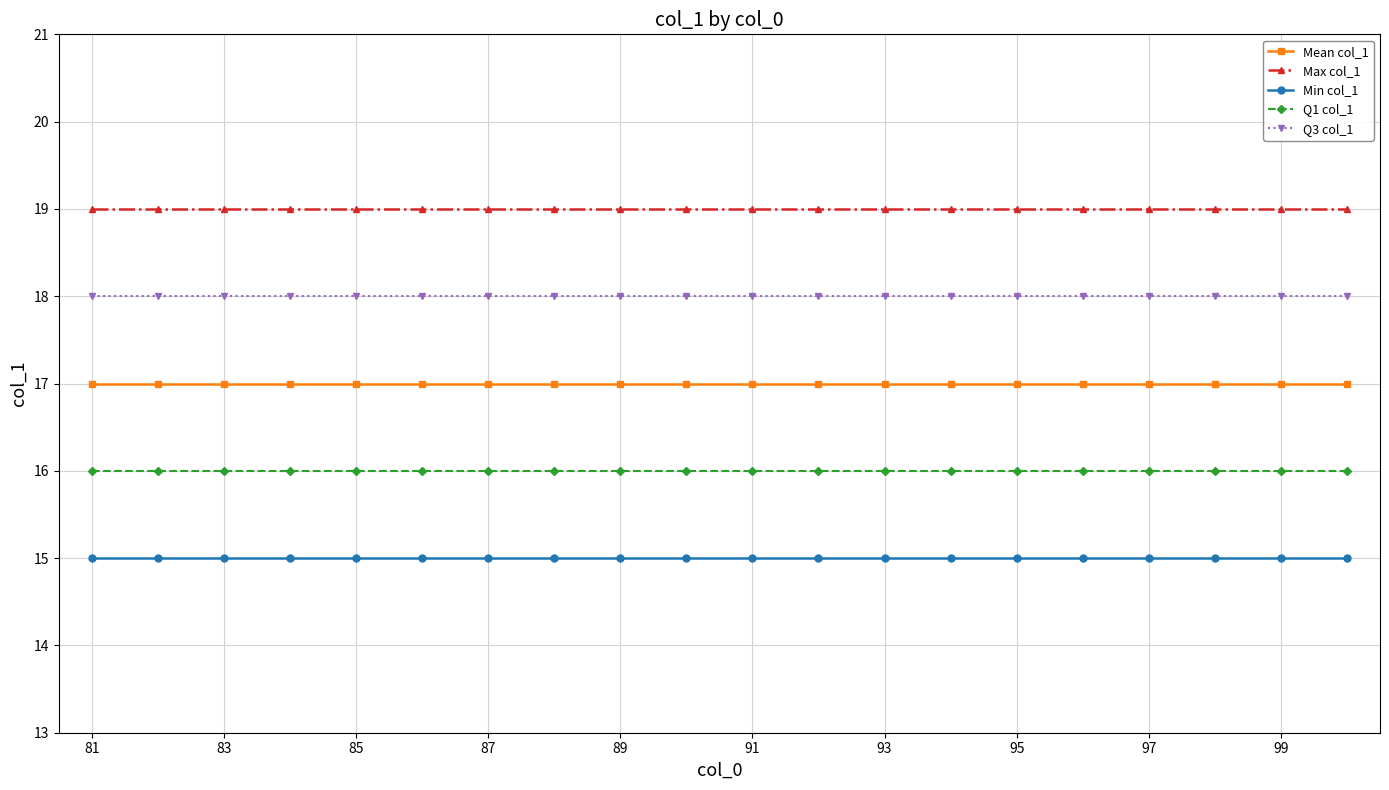

True or false: Mean col_1 and Min col_1 intersect in this chart.

False